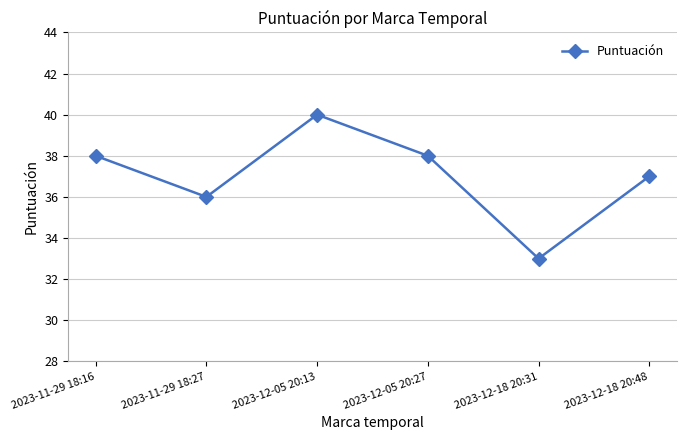

What is the smallest value displayed?

33